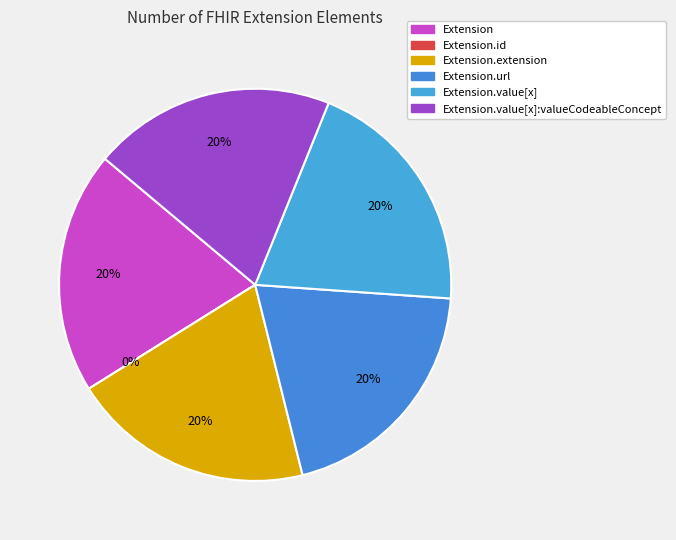

What is the ratio of the value at Extension to the value at Extension.value[x]?

1.0